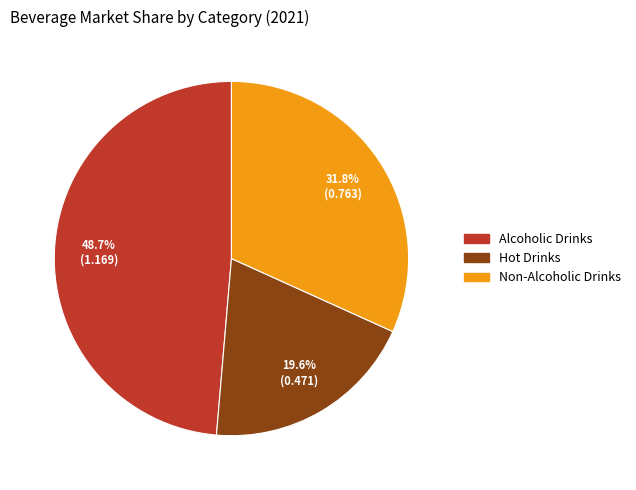

To the nearest percent, what is the difference between the Hot Drinks and Alcoholic Drinks slice percentages?

29%